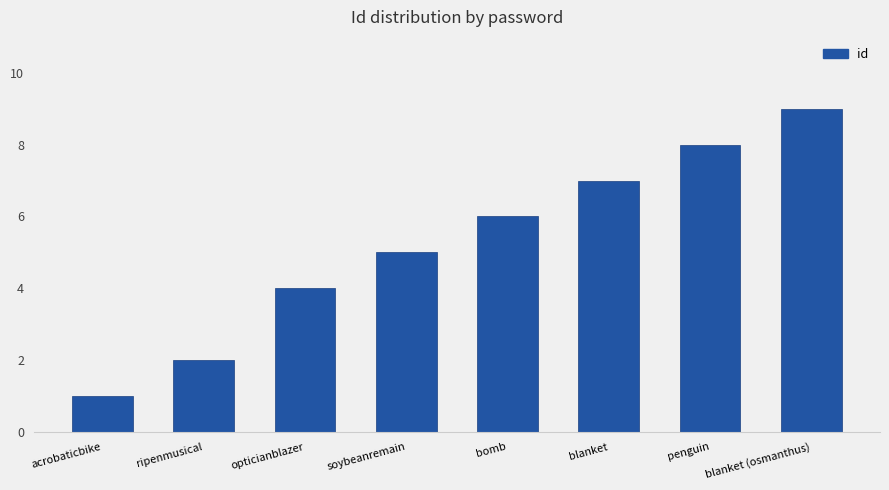

Reading left to right, what are all the values shown in this chart?

1	2	4	5	6	7	8	9